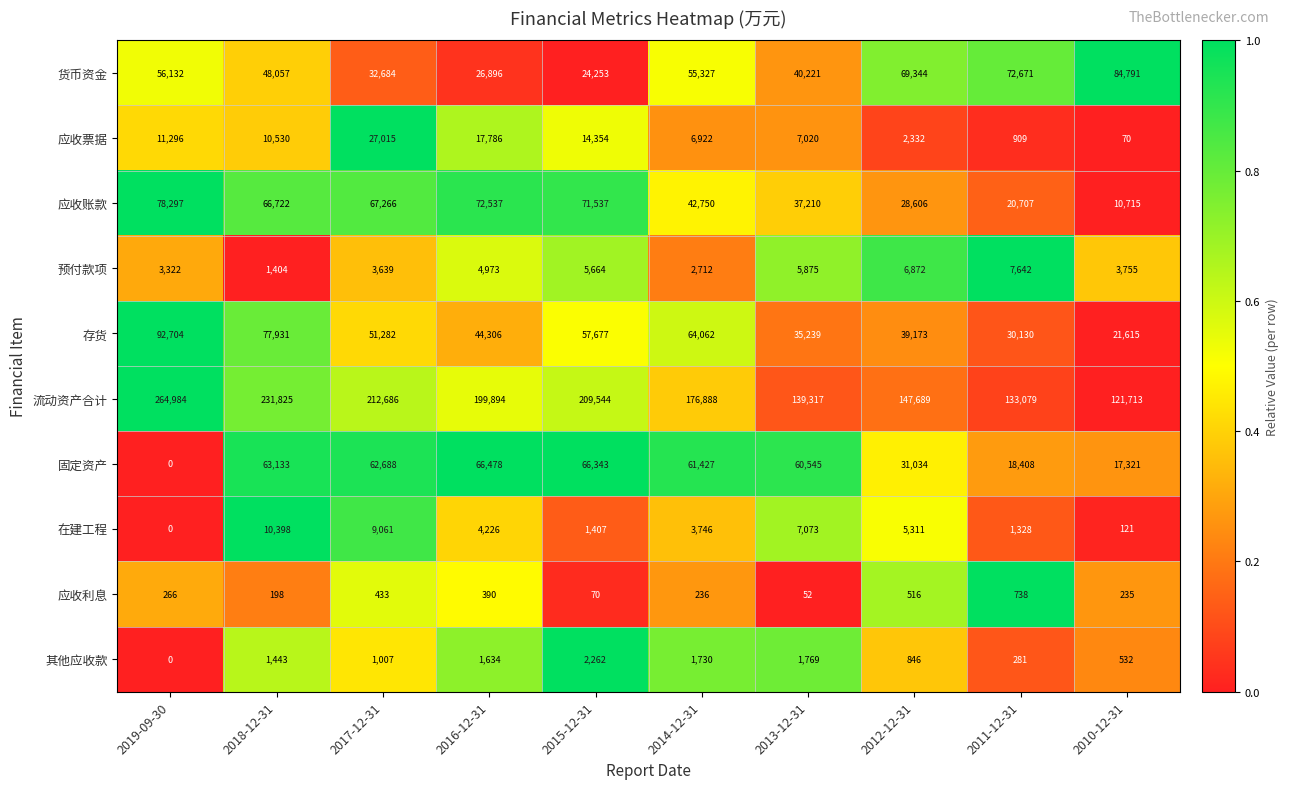

What is the greatest value displayed?

264984